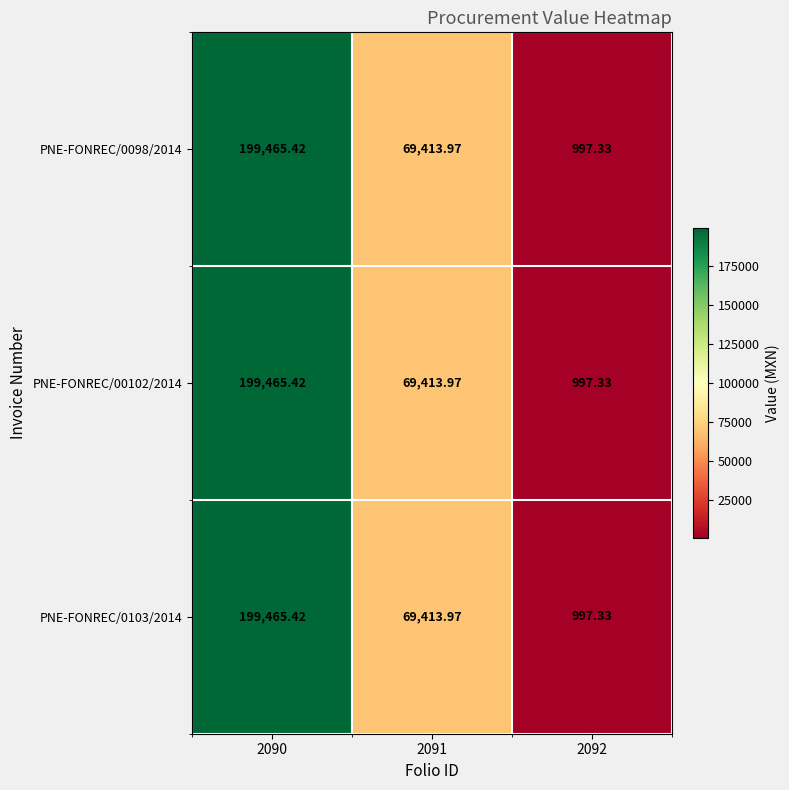

Reading left to right, transcribe all the data shown in this chart.

PNE-FONREC/0098/2014: 2090=199465.4	2091=69414.0	2092=997.3
PNE-FONREC/00102/2014: 2090=199465.4	2091=69414.0	2092=997.3
PNE-FONREC/0103/2014: 2090=199465.4	2091=69414.0	2092=997.3